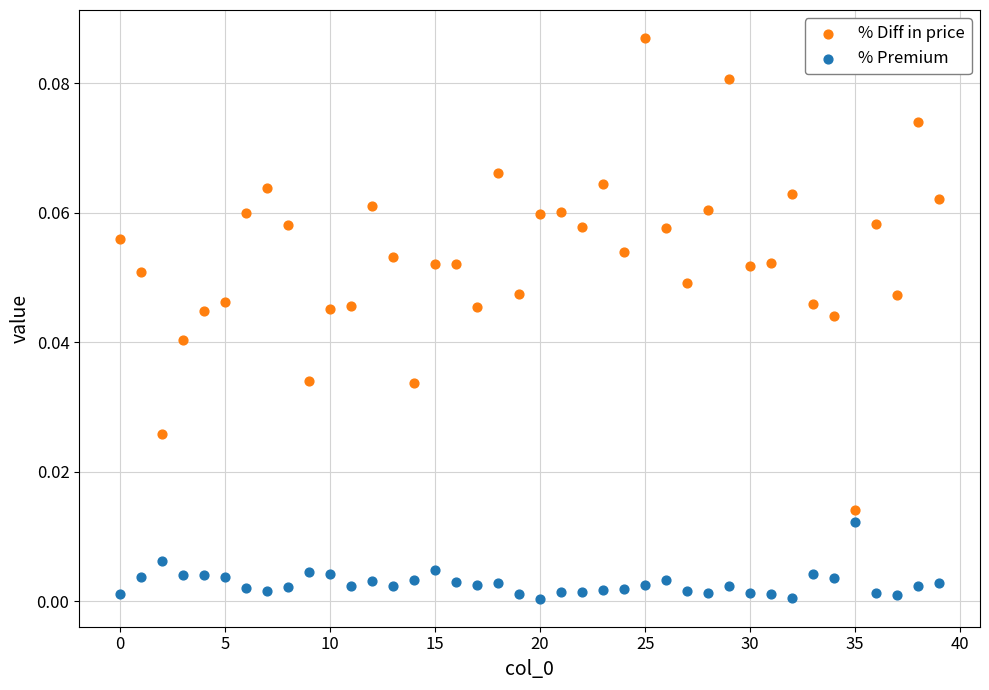

Which series reaches the minimum Y coordinate?

% Premium